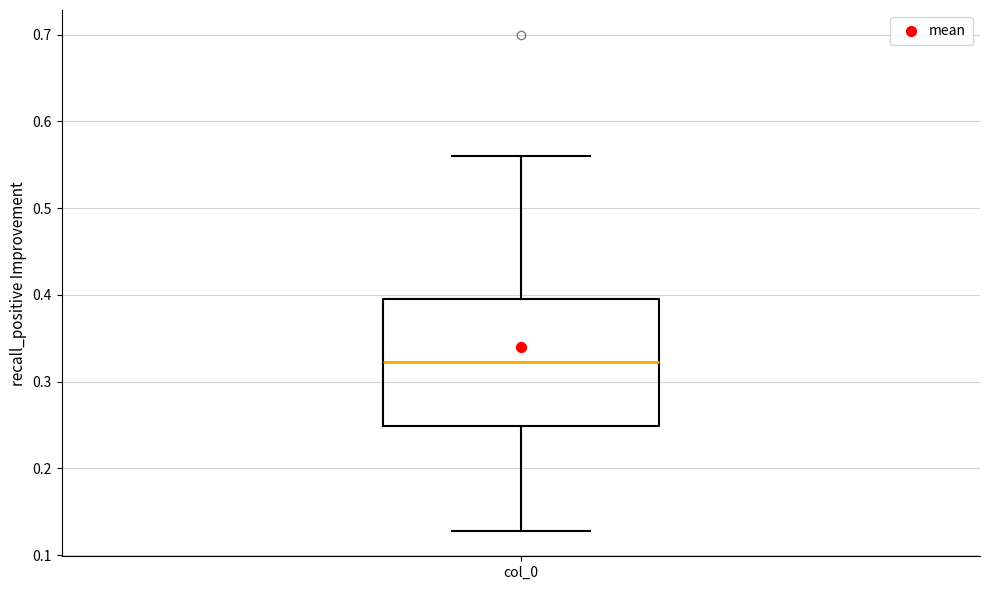

Where does the median line of the box for col_0 sit on the y-axis? The values are not printed on the chart, so give them approximately, as read against the axis.

0.32